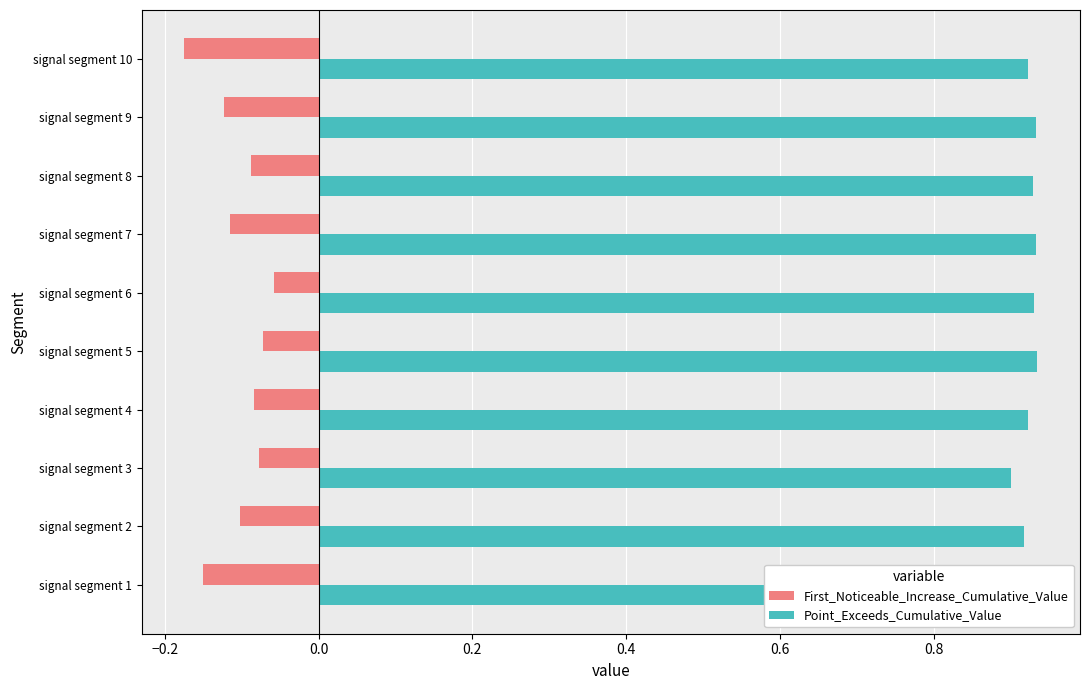

True or false: Point_Exceeds_Cumulative_Value has a value of 0.9 at signal segment 5.

True